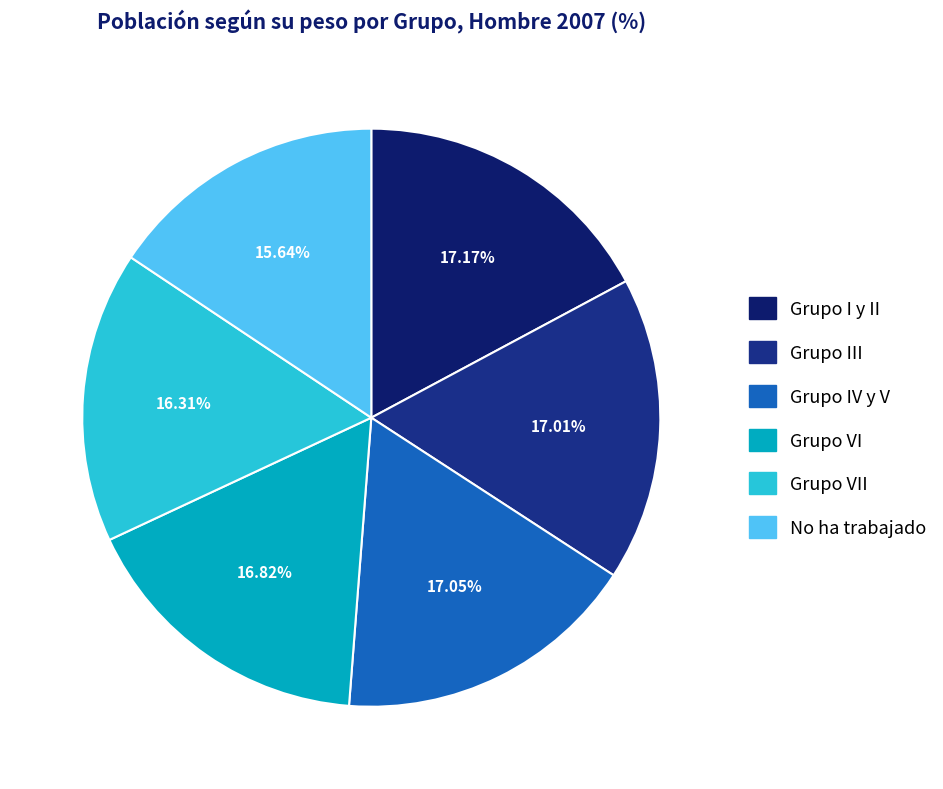

How many slices are in this pie chart?

6